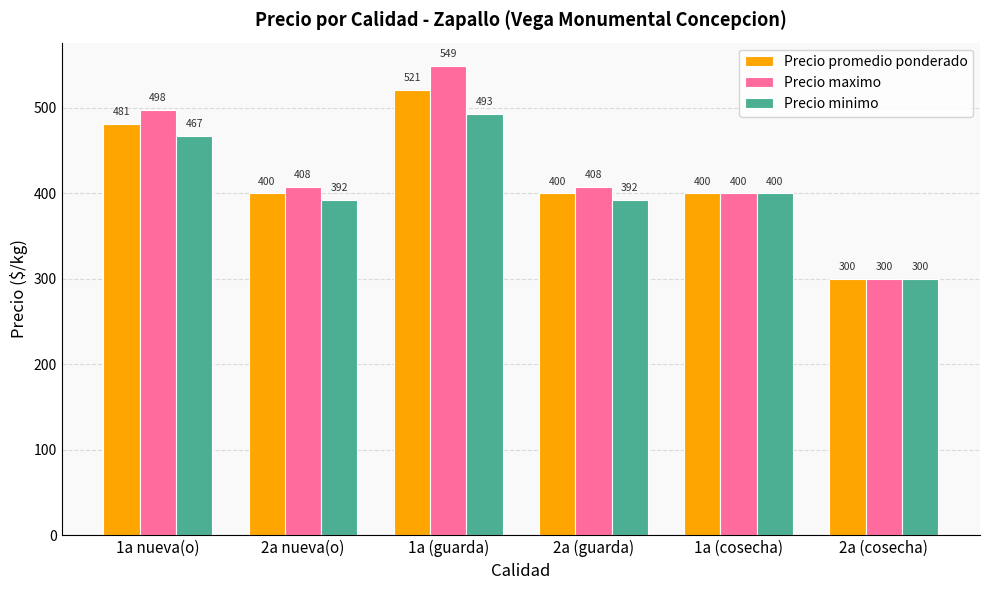

What is the sum of the Precio promedio ponderado values at 2a (guarda) and 2a (cosecha)?

700